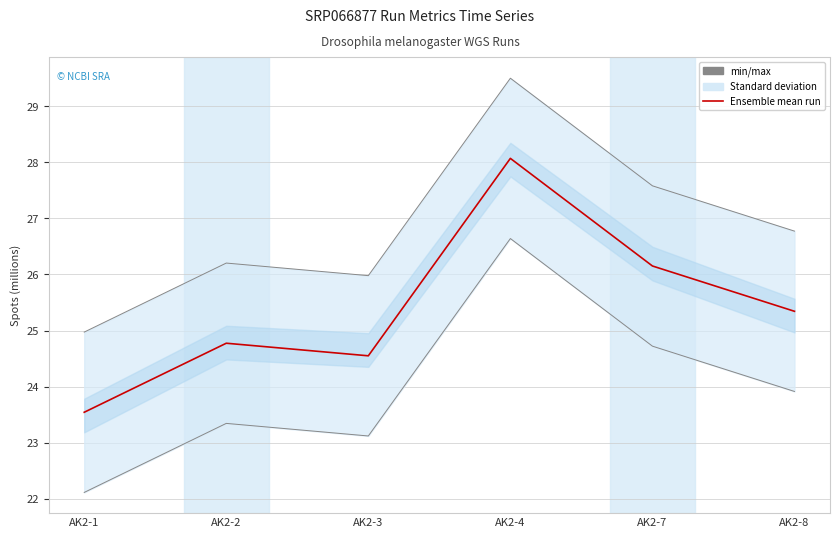

True or false: min/max has more than 2 points higher than both neighbors.

False